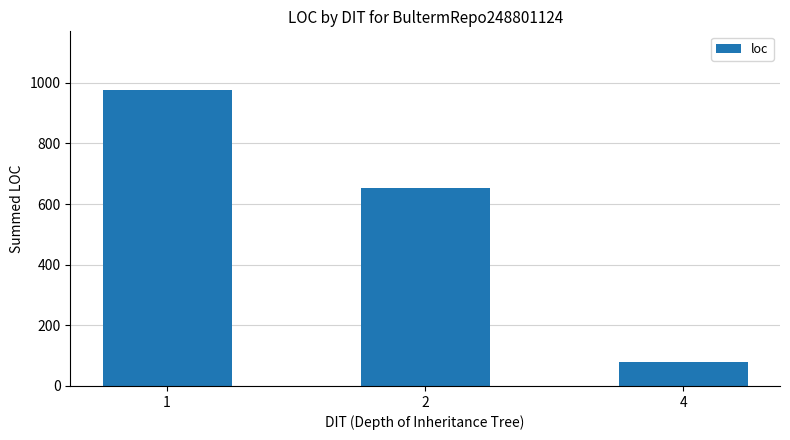

What is the sum of the values at 2 and 4?

733